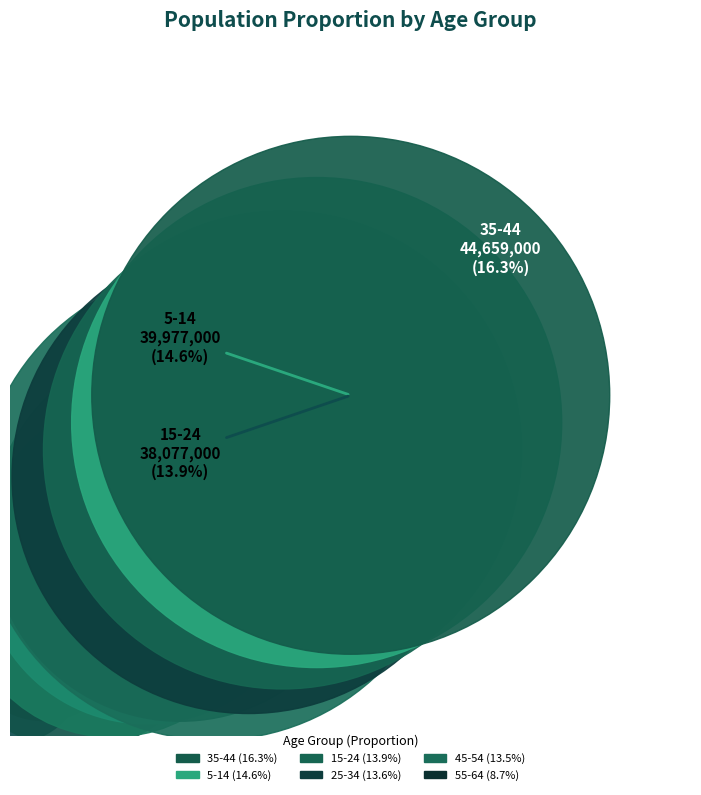

To the nearest percent, what percentage of the pie is 45-54?

13%